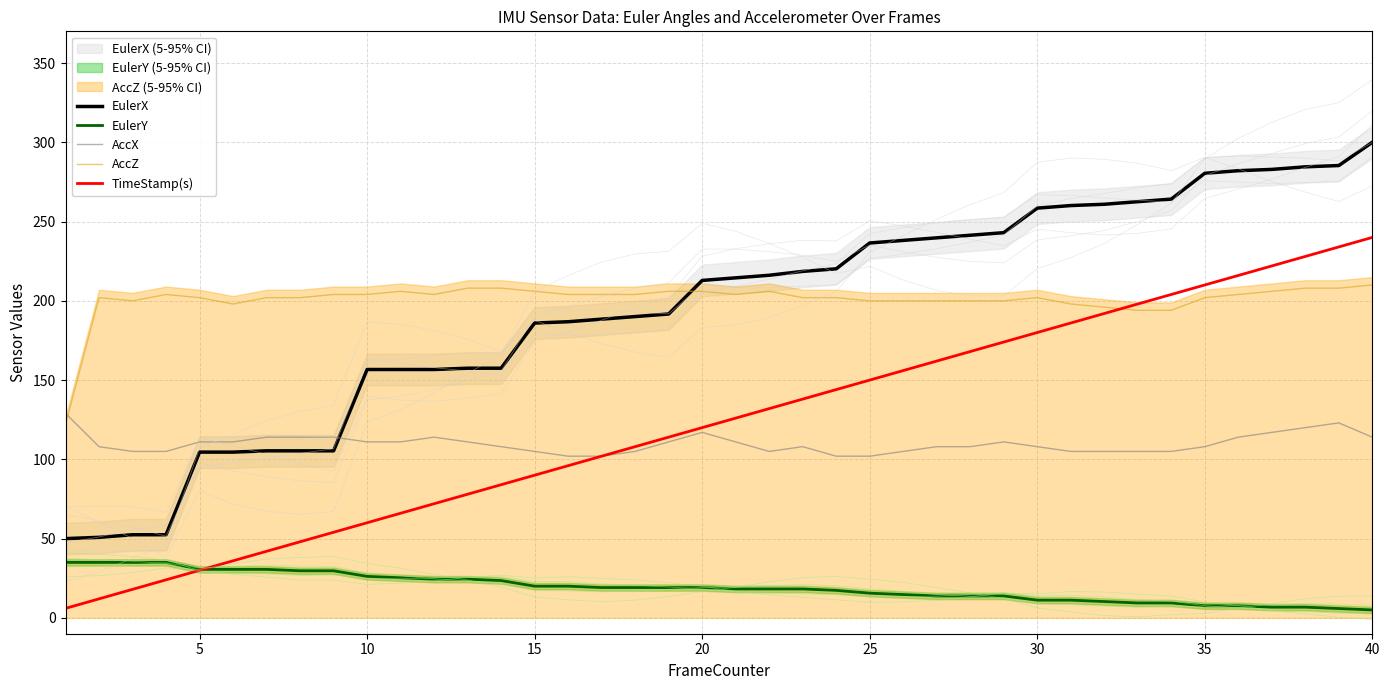

Is the value of TimeStamp(s) at 15 greater than the value of EulerY at 35?

Yes